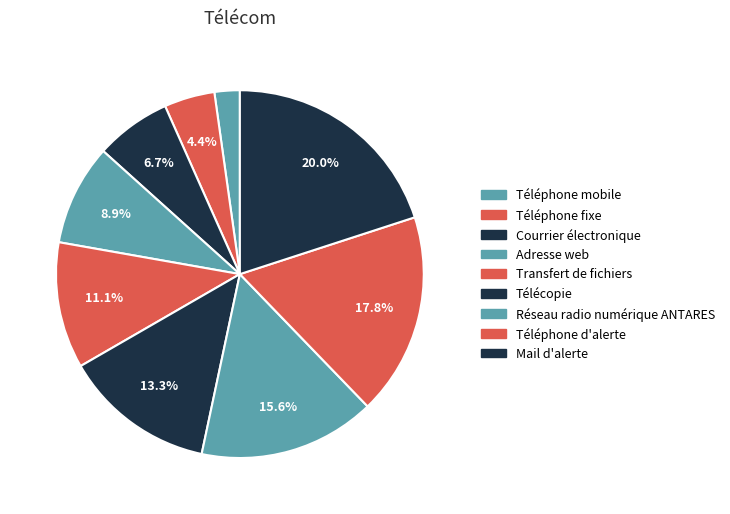

Rank the categories by value from lowest to highest.

Téléphone mobile, Téléphone fixe, Courrier électronique, Adresse web, Transfert de fichiers, Télécopie, Réseau radio numérique ANTARES, Téléphone d'alerte, Mail d'alerte